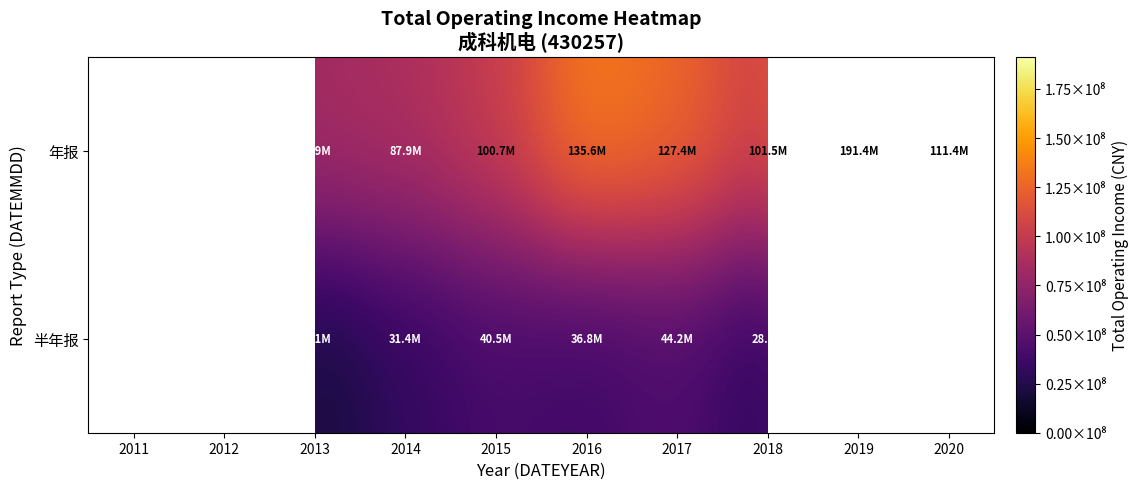

List the series in order of their peak value, highest first.

年报, 半年报